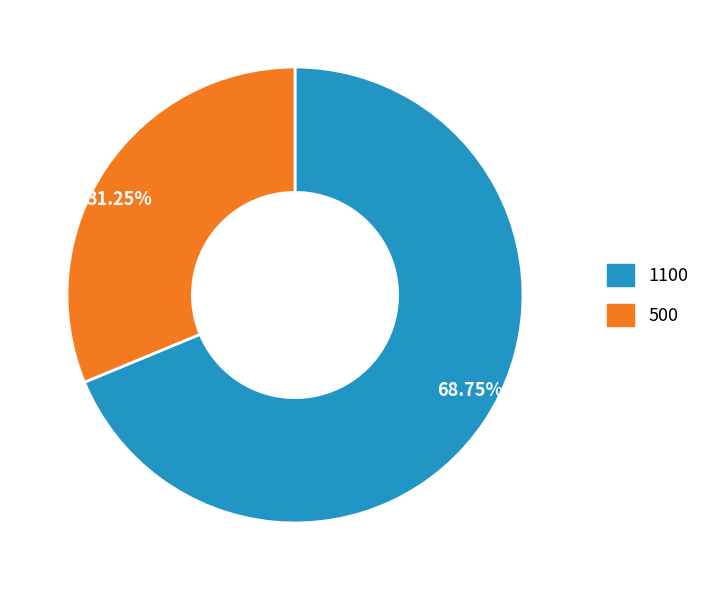

Count the number of slices in the pie.

2